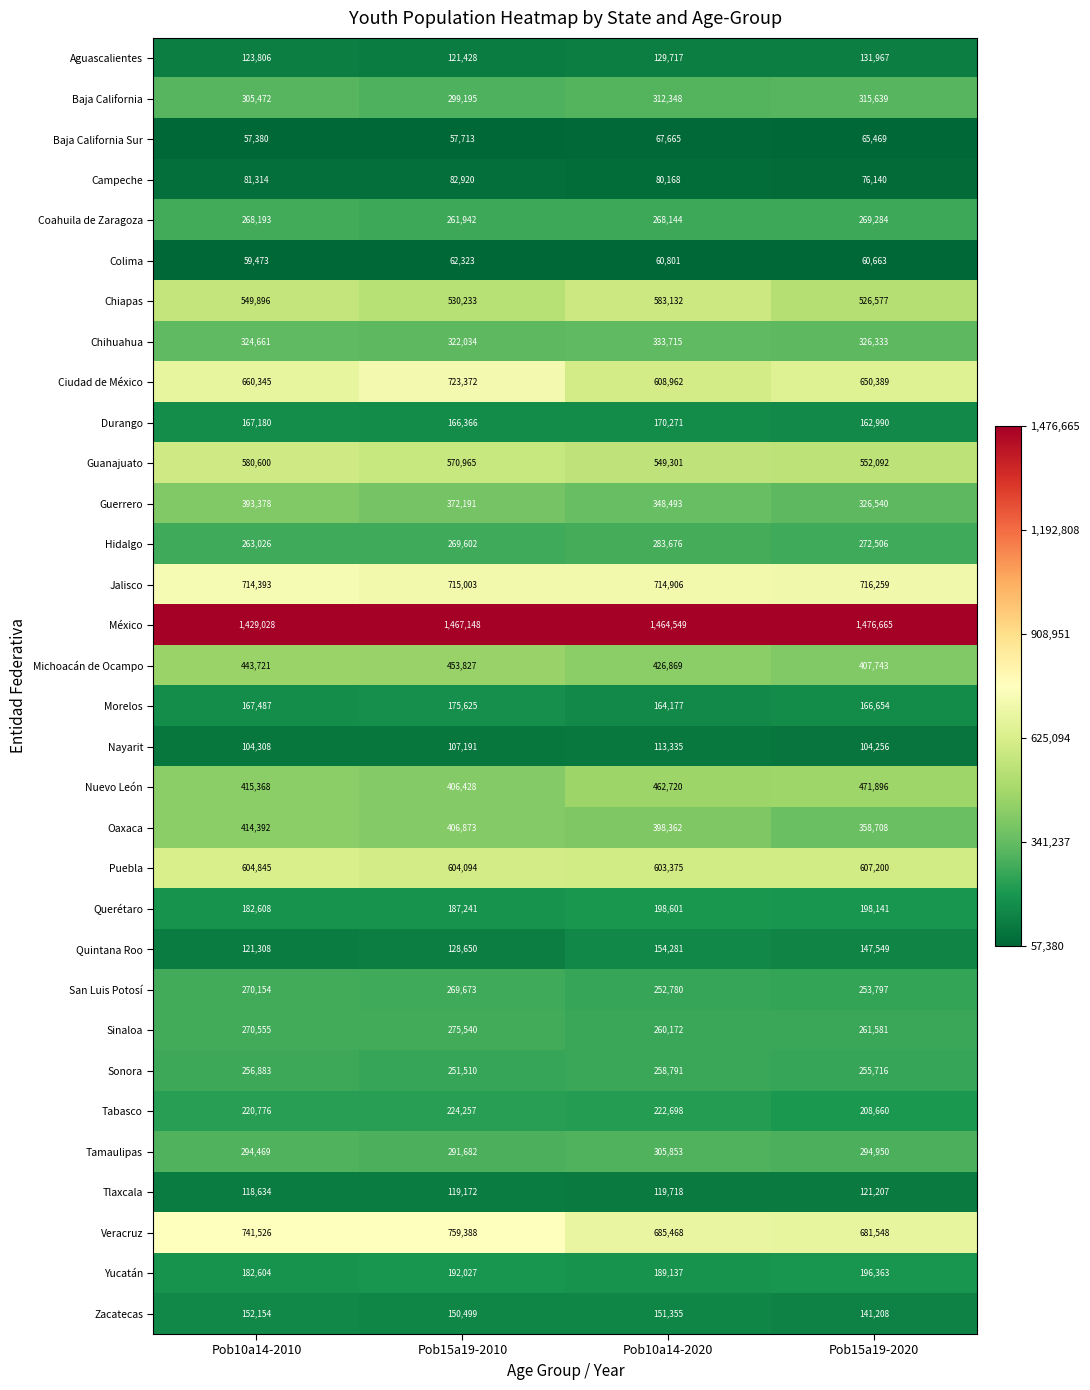

What is the lowest value of the Michoacán de Ocampo series?

407743